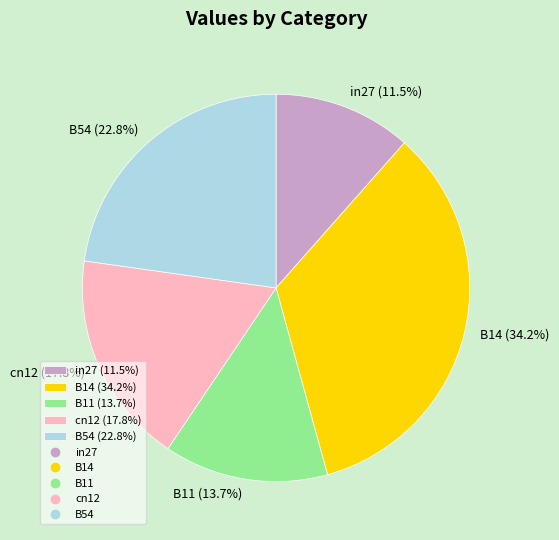

To the nearest percent, what percentage of the pie is cn12?

18%